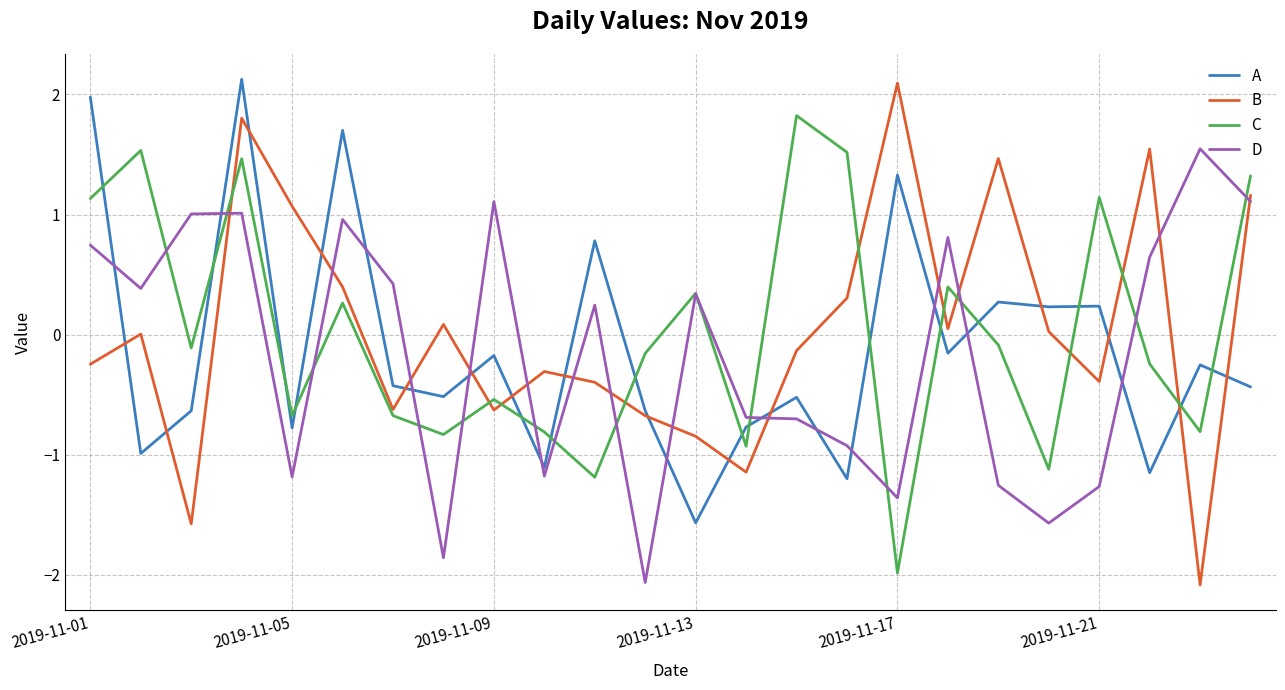

Does the chart display data point markers on the line(s)?

No